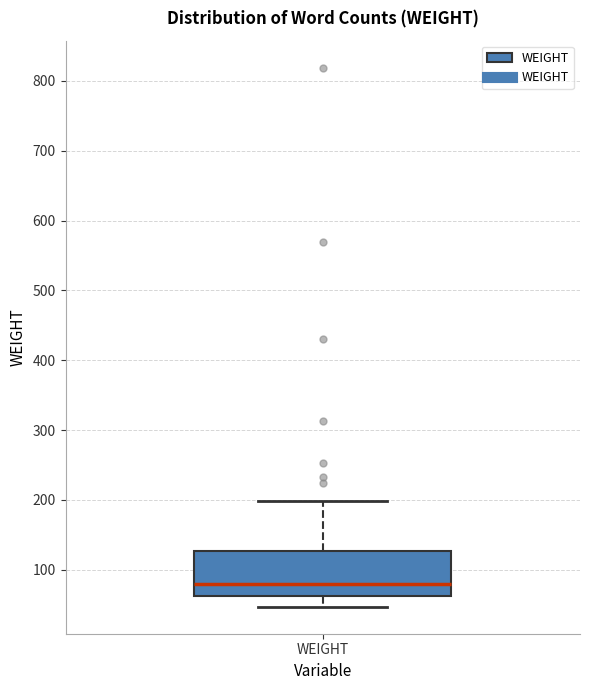

Where does the upper whisker of the box for WEIGHT end on the y-axis? The values are not printed on the chart, so give them approximately, as read against the axis.

200